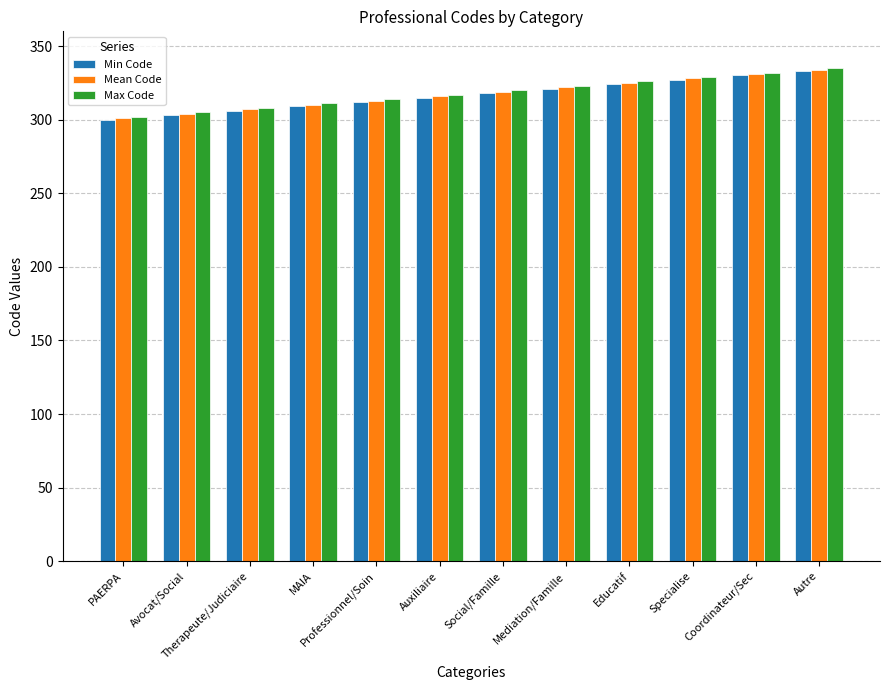

What is the spread (max minus min) of values at Professionnel/Soin?

2